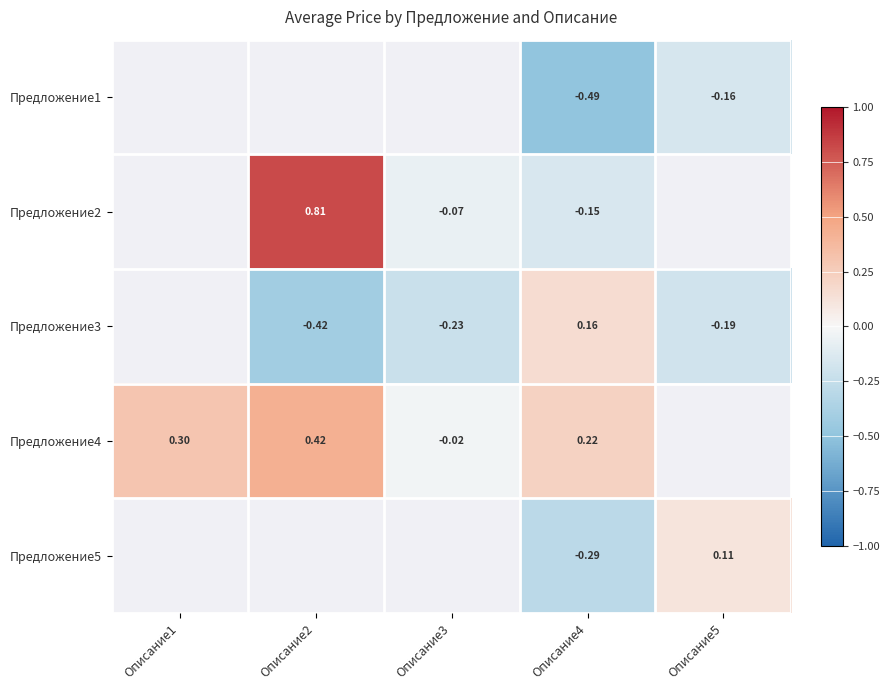

Is it true that Предложение2 equals -0.1 at Описание3?

False